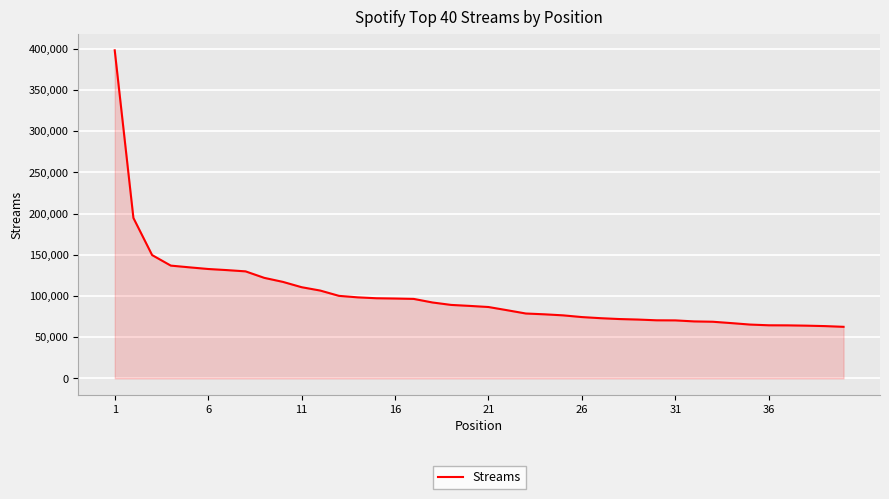

What is the greatest value displayed?

398272